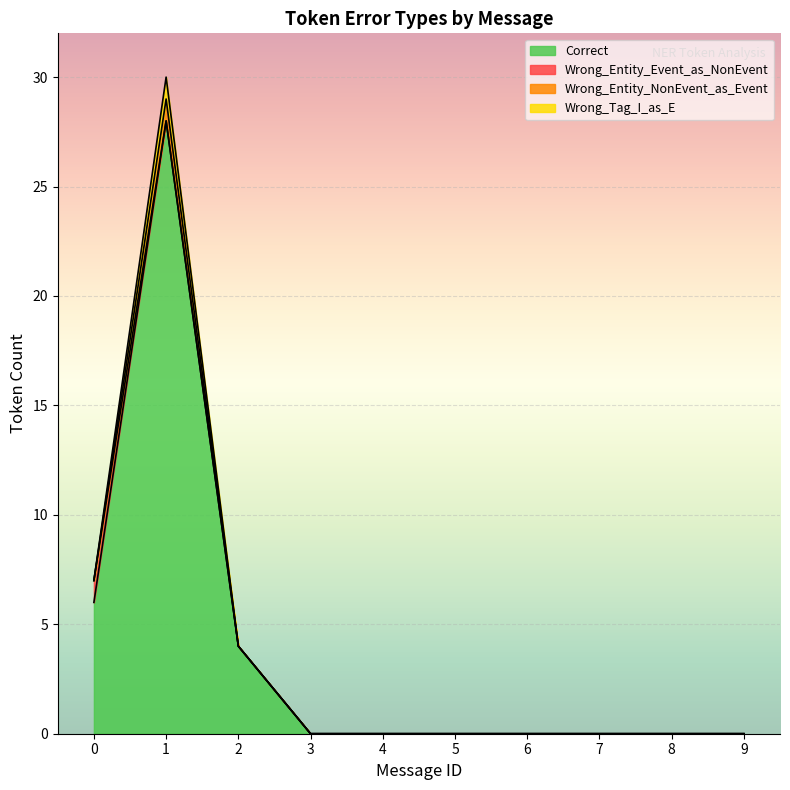

Is it true that Correct equals 17 at 3?

False